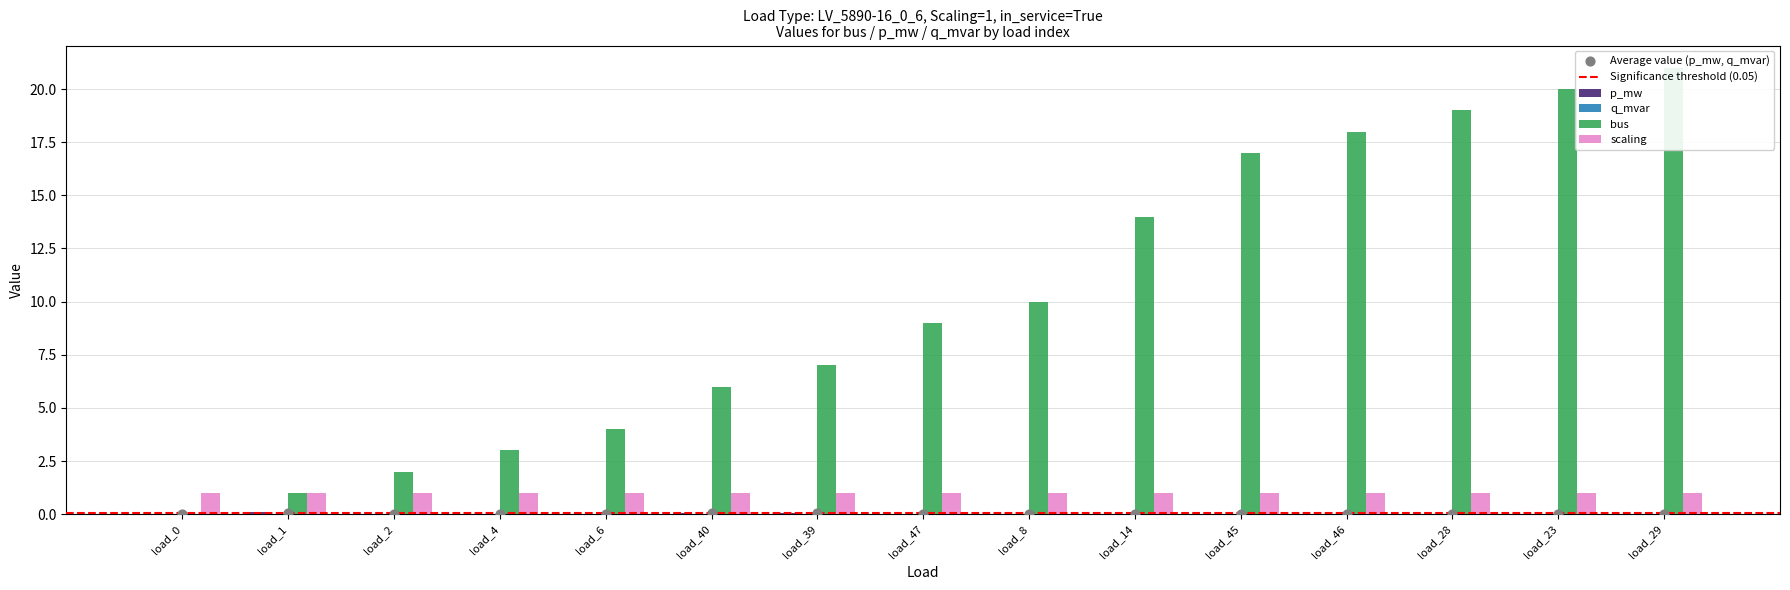

Is the value of q_mvar at load_0 greater than the value of p_mw at load_0?

Yes